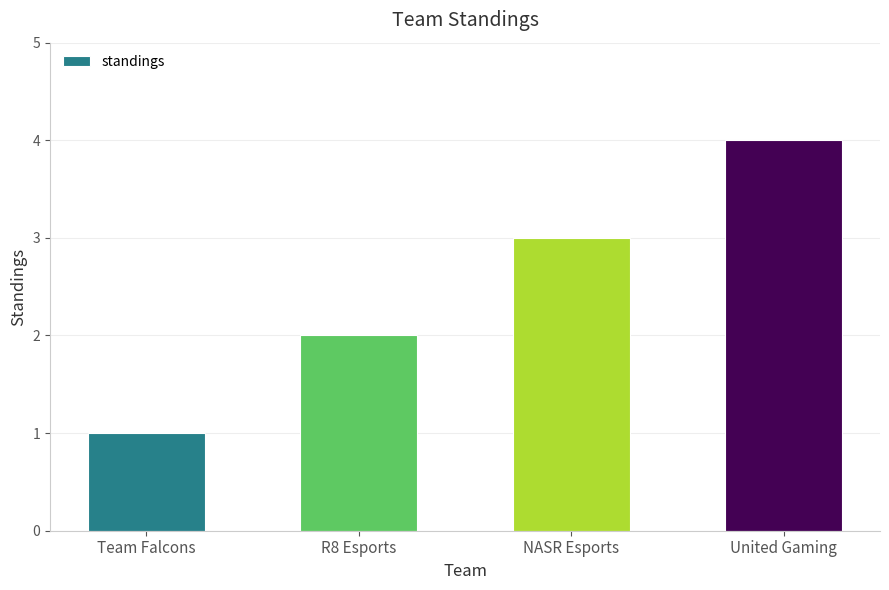

The chart shows a value of 6 at United Gaming. True or false?

False